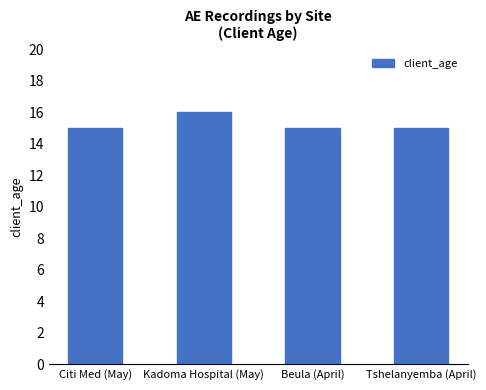

What is the greatest value displayed?

16